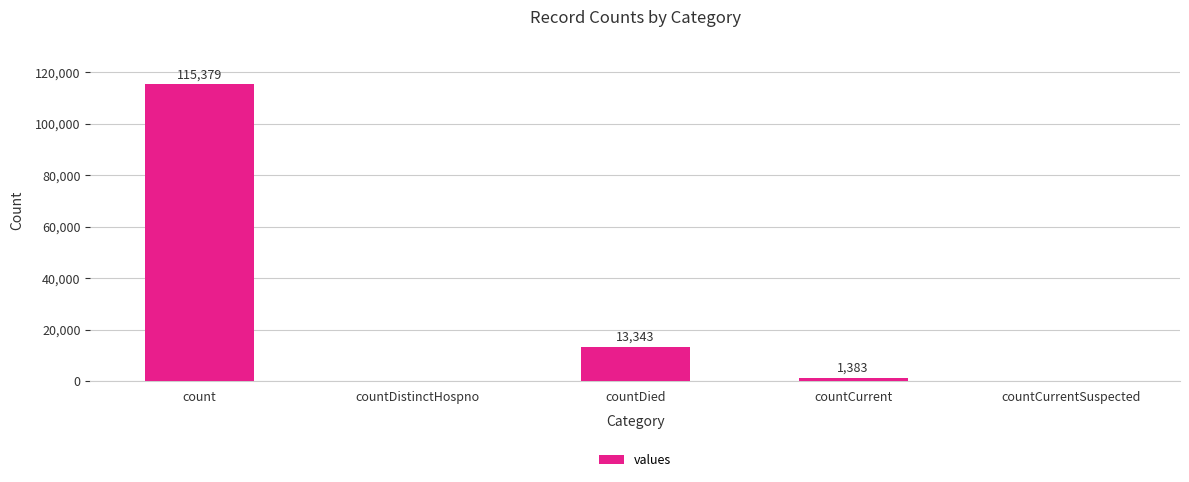

Reading left to right, list all the values displayed in this chart.

115379	0	13343	1383	0